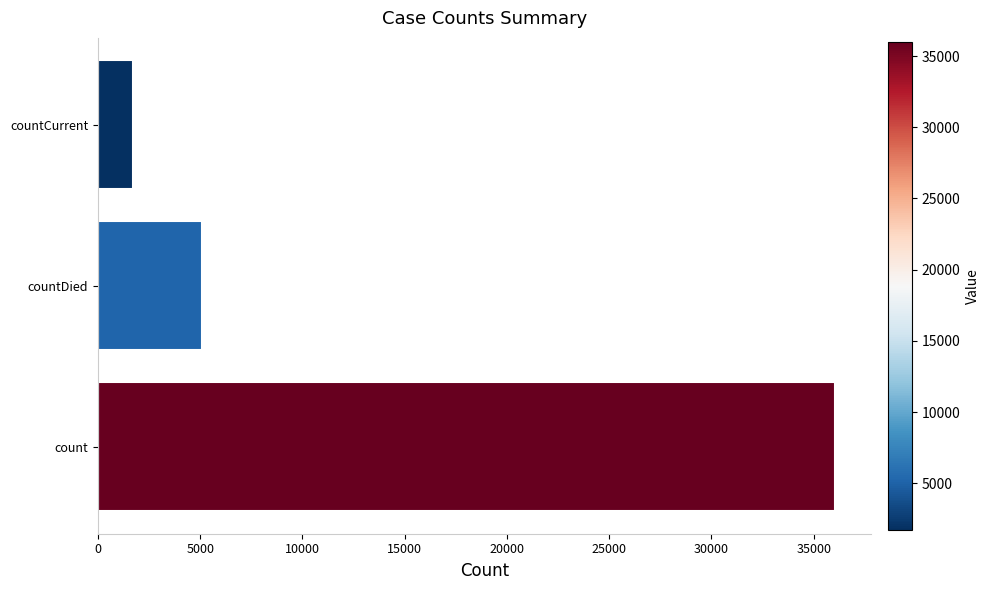

Rank the categories by value from lowest to highest.

countCurrent, countDied, count